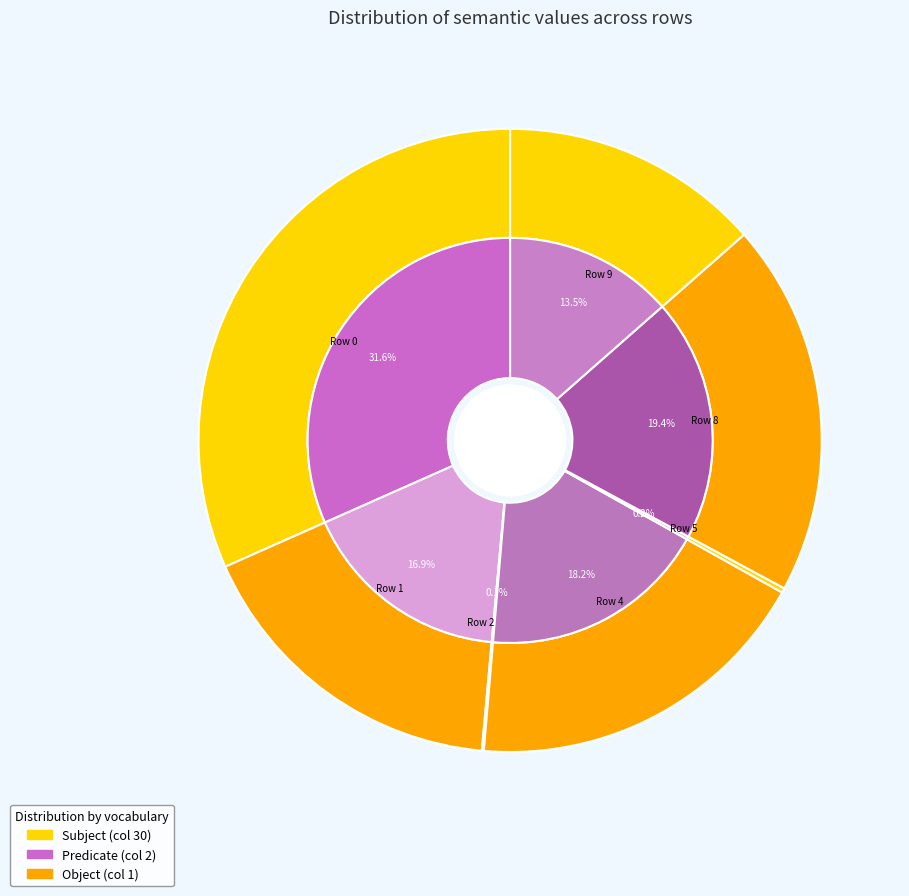

Which slice is the smallest?

Row 2